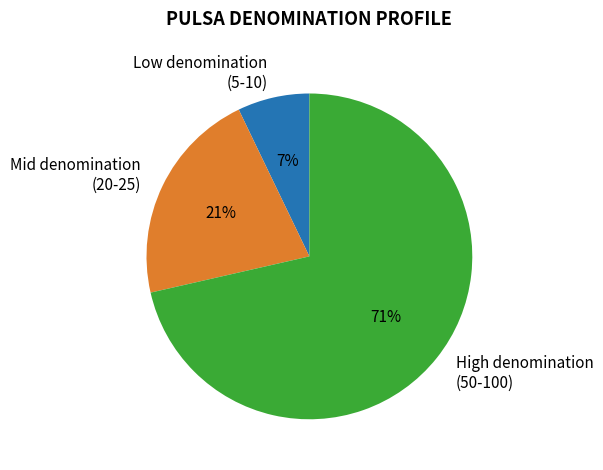

Is there a majority slice in this chart?

Yes